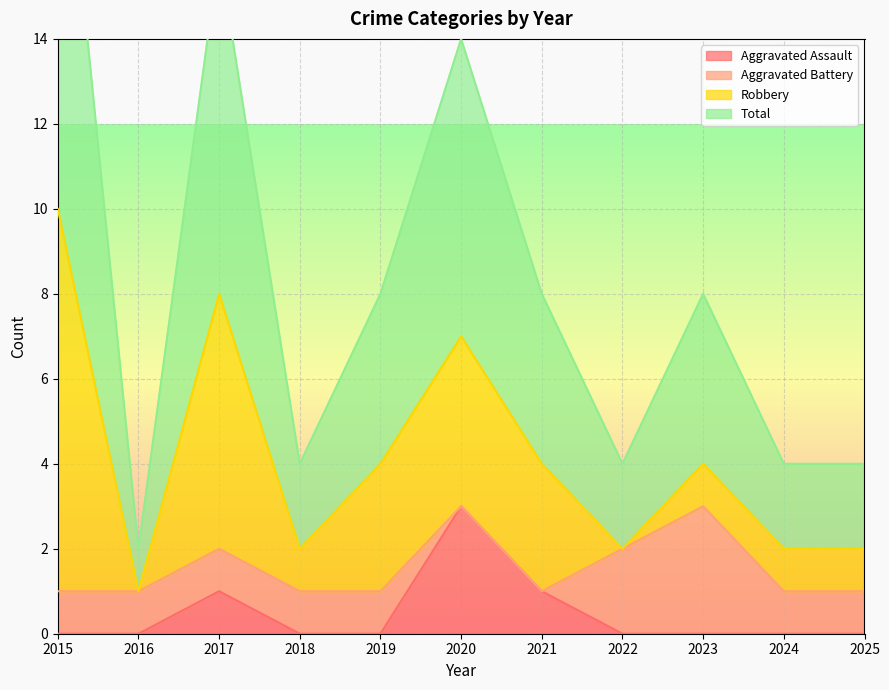

The value of Aggravated Assault at 2019 is 1. True or false?

False